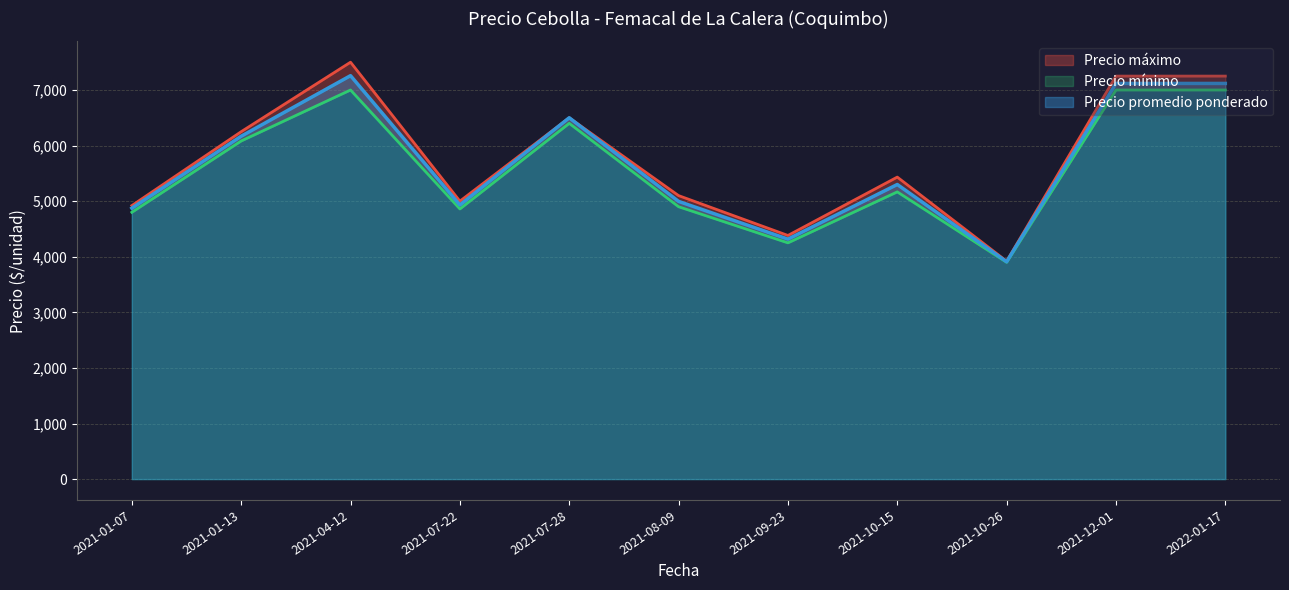

Where is Precio promedio ponderado nearest to the value 5584?

2021-10-15